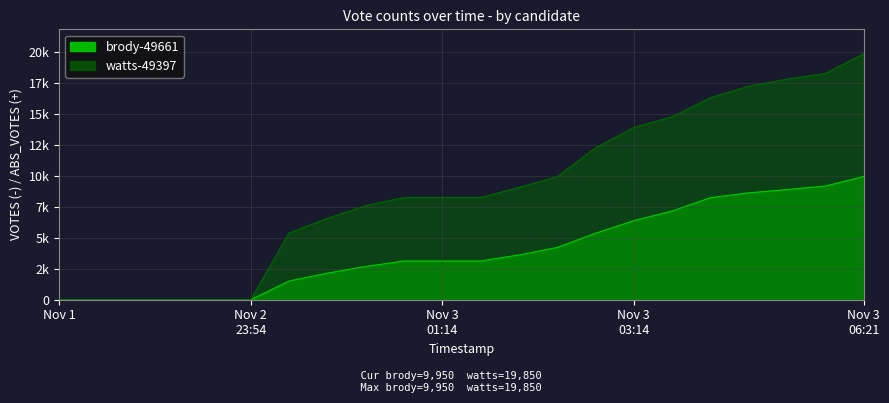

Which series has the largest range (max minus min)?

watts-49397